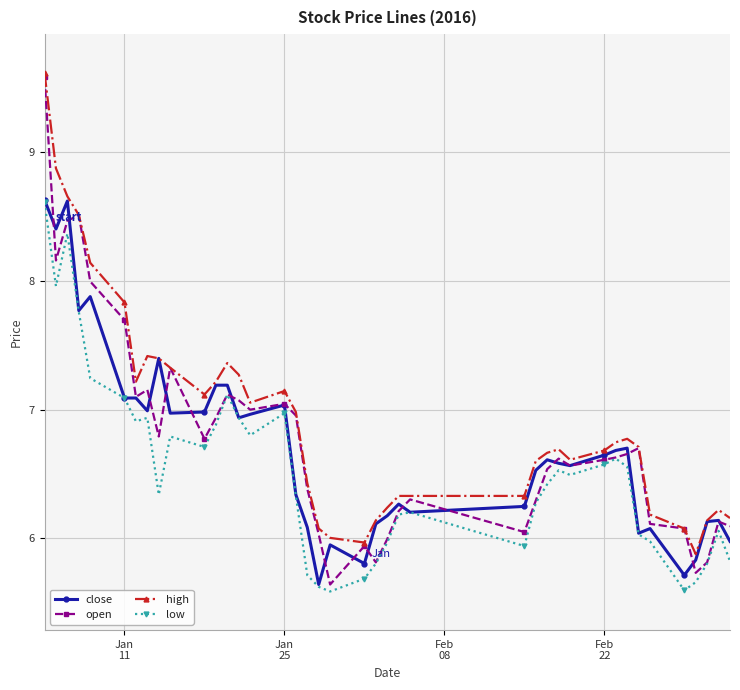

Which series has the largest range (max minus min)?

open